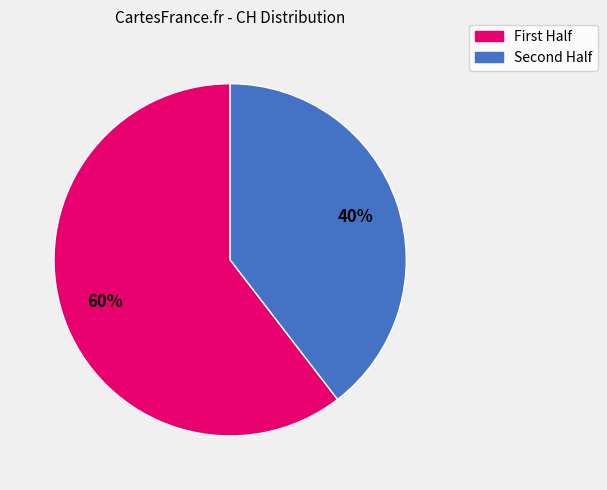

To the nearest percent, what is the average slice percentage?

50%